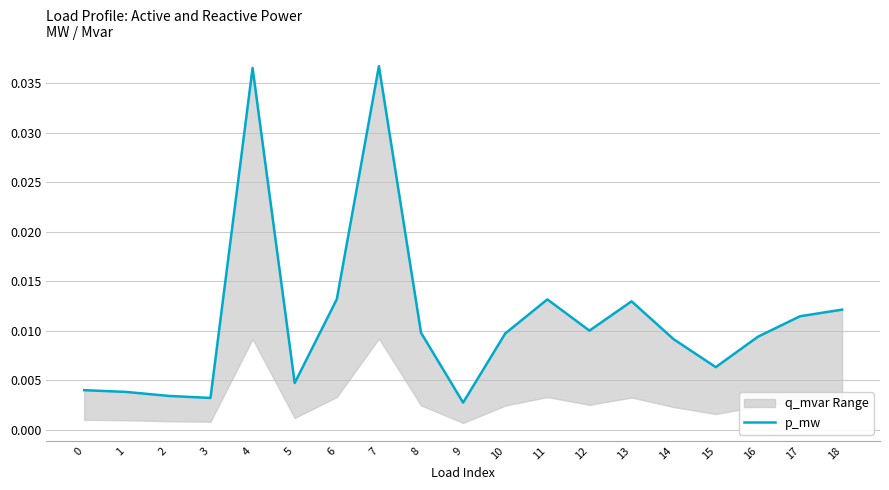

True or false: the data shows 0.0 at 10.

False